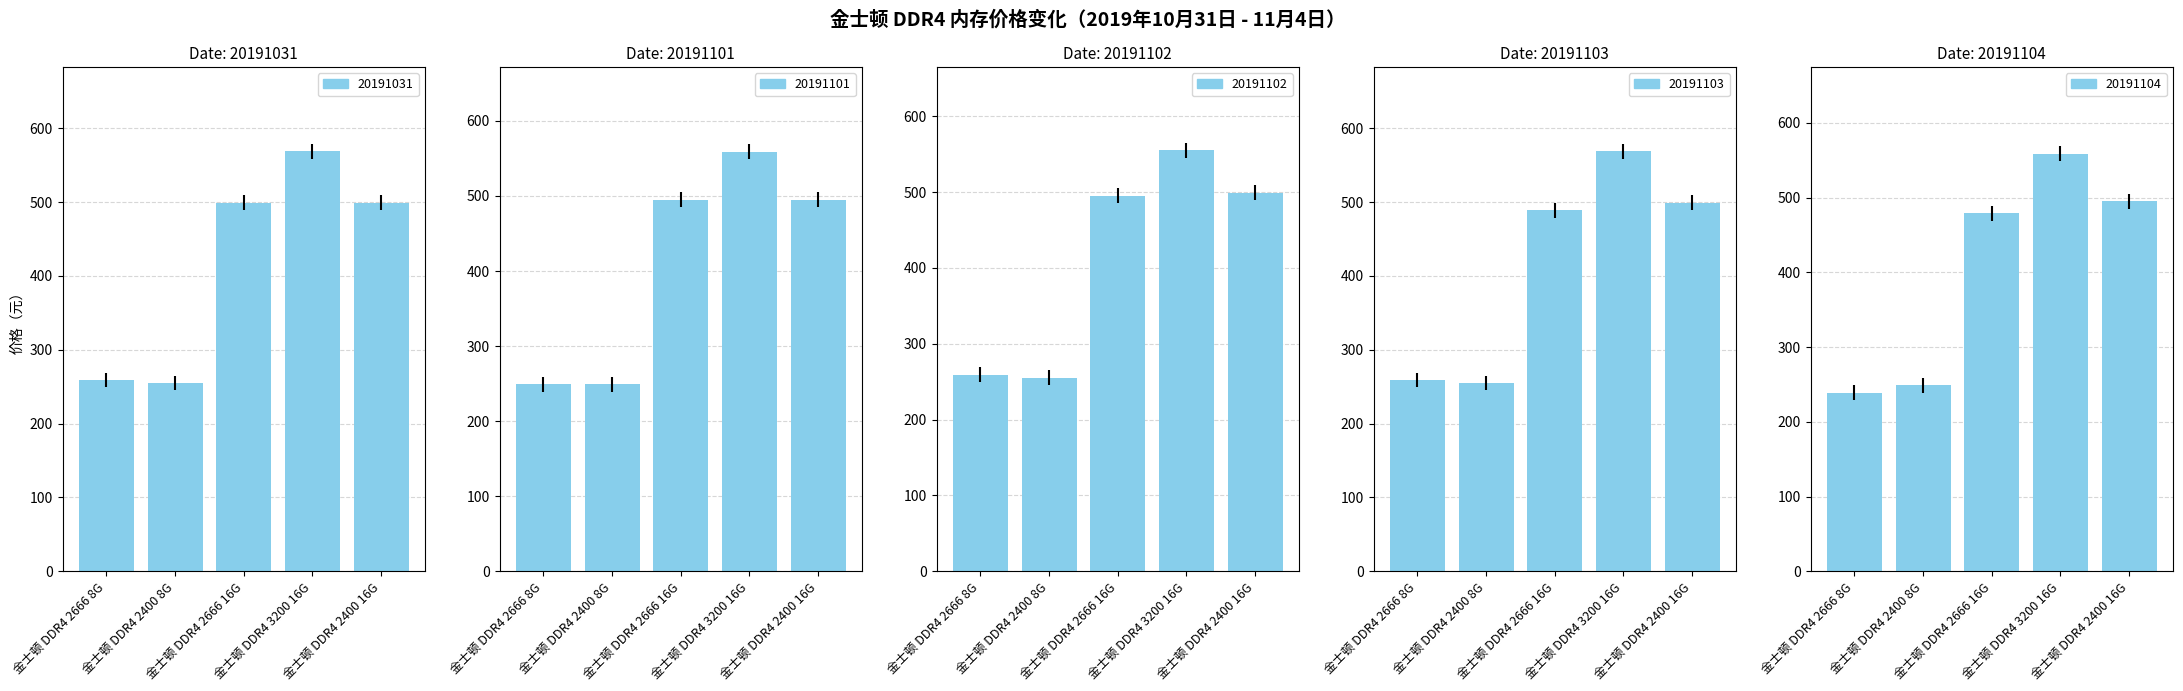

What is the average value of the 20191103 series?

414